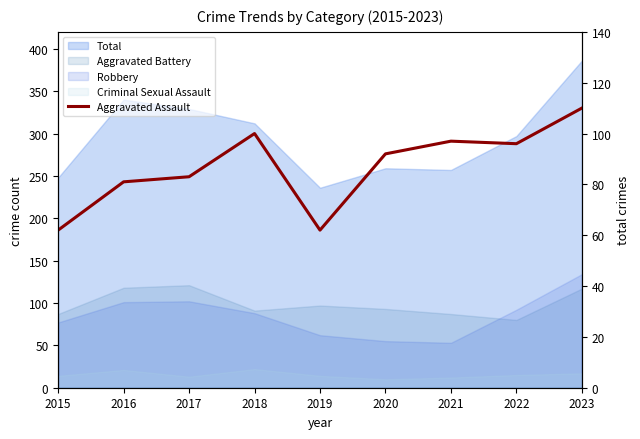

How many interior local valleys (lower than both neighbors) does the data have?

2